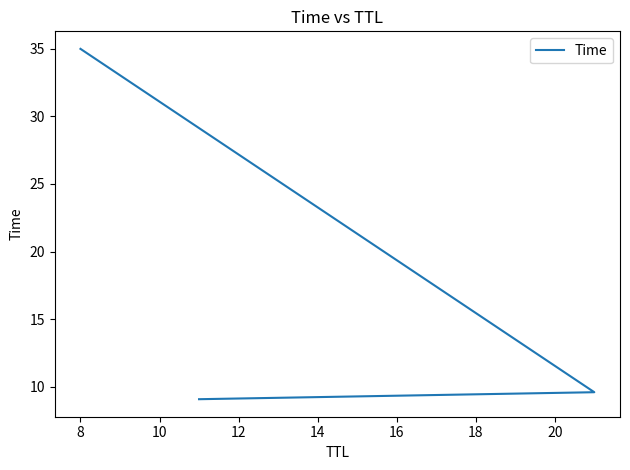

Does the chart display data point markers on the line(s)?

No